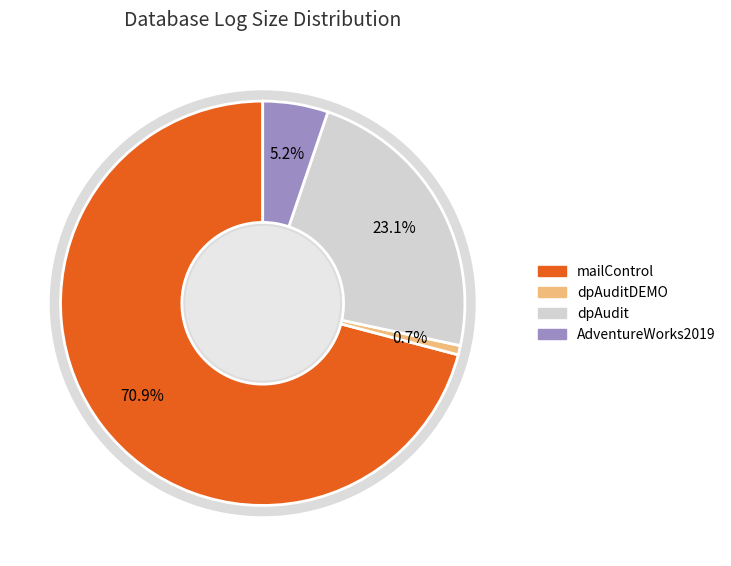

True or false: dpAuditDEMO accounts for 1% of the total.

True